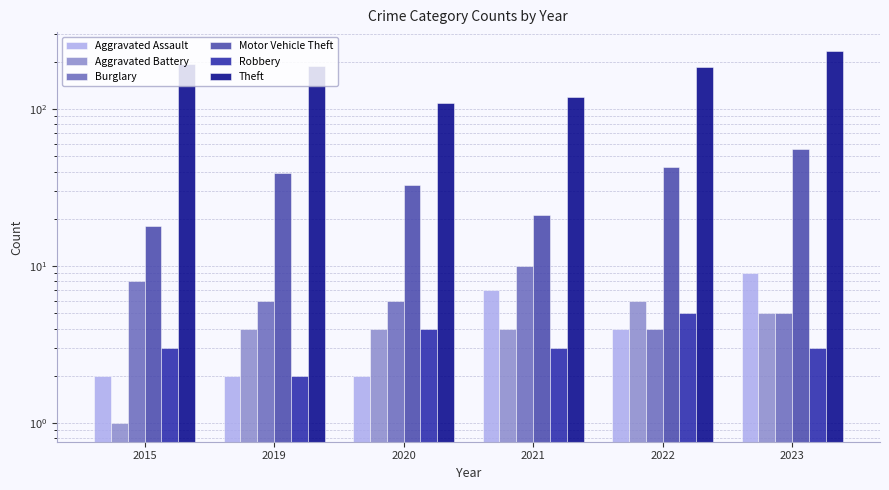

What is the value of the Burglary bar at the 3rd from the left?

6